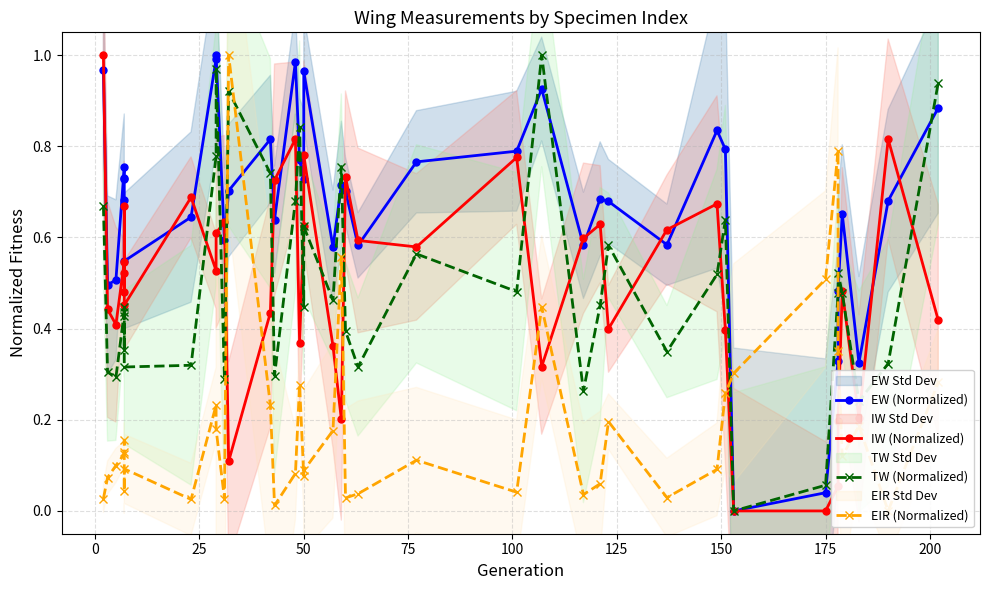

What is the average value of the IW (Normalized) series?

0.5